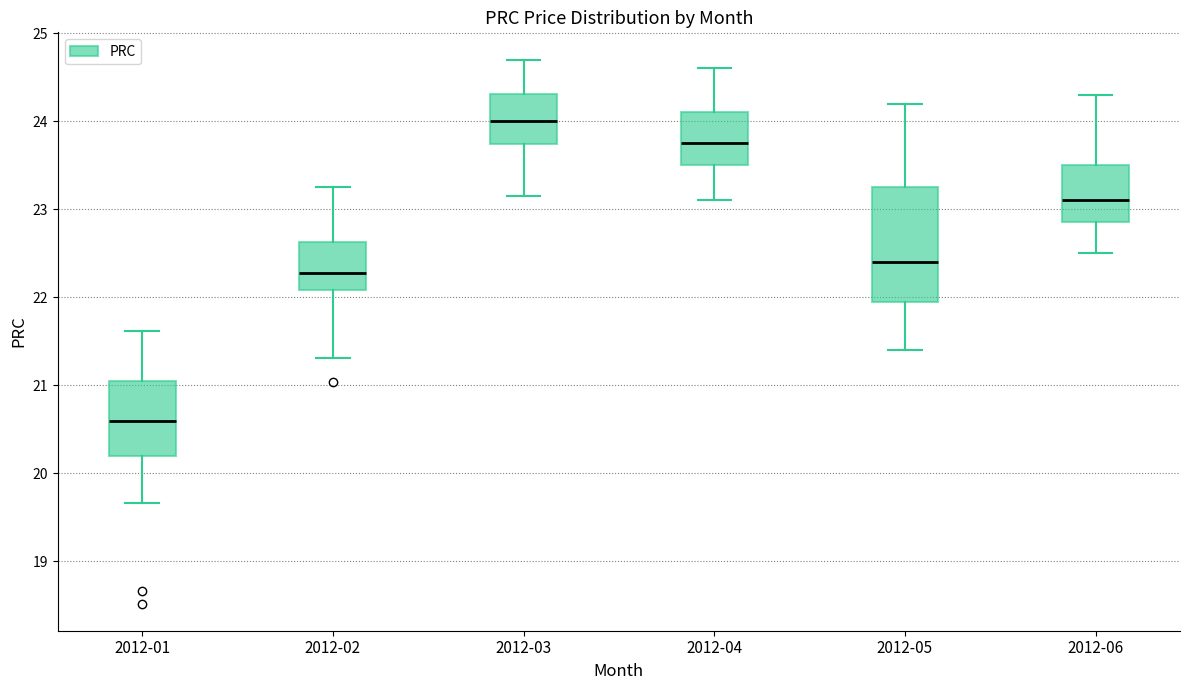

Comparing the boxes themselves (not the whiskers), which one is the tallest?

2012-05